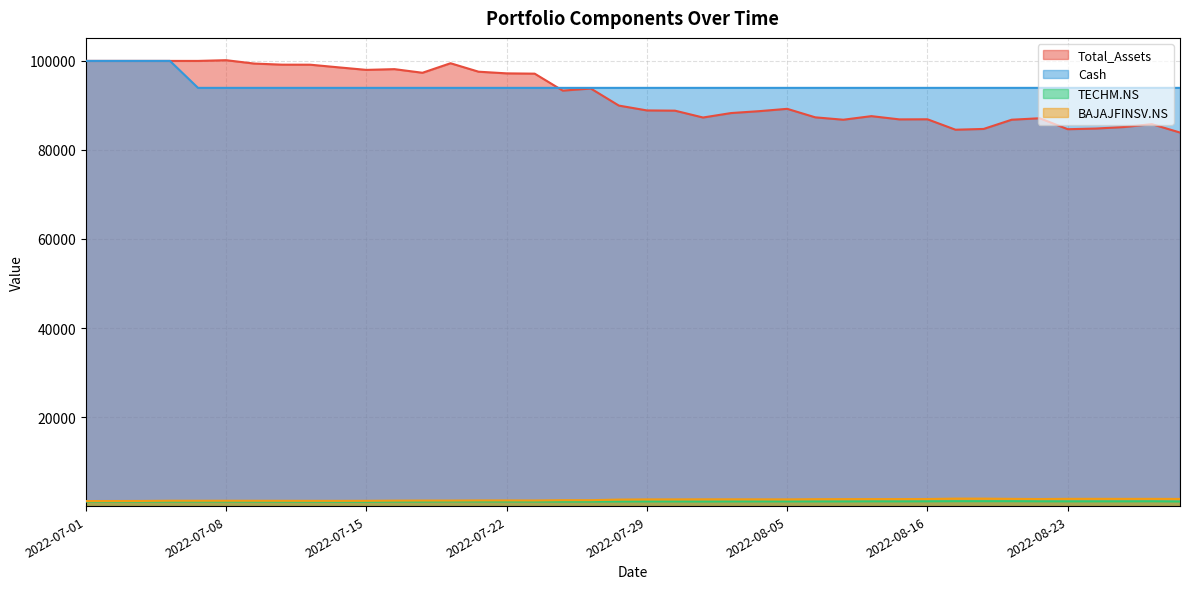

Which category has the lowest value in the Cash series?

2022-07-07